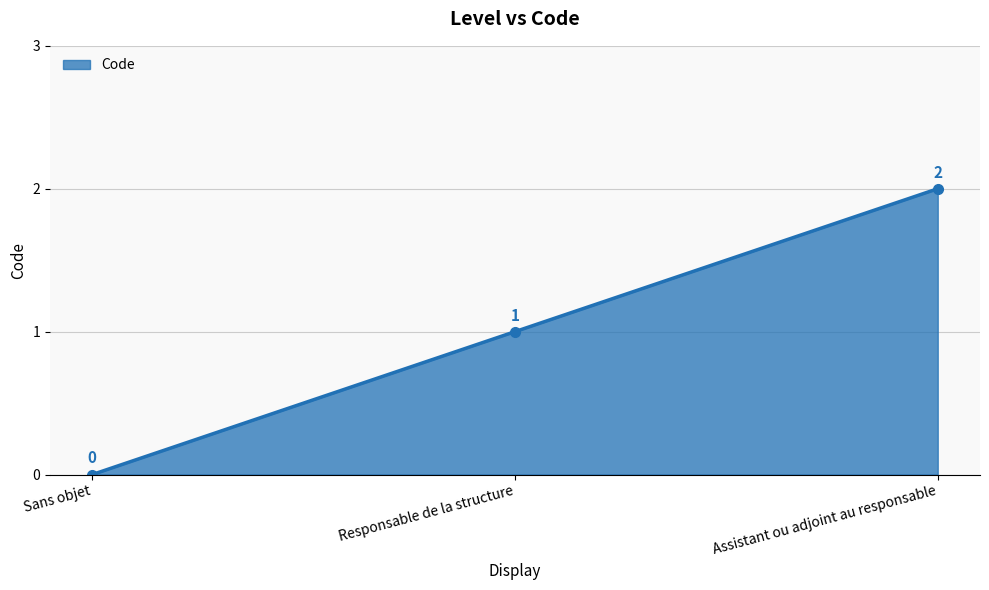

Reading left to right, extract all data points from this chart.

Sans objet=0	Responsable de la structure=1	Assistant ou adjoint au responsable=2